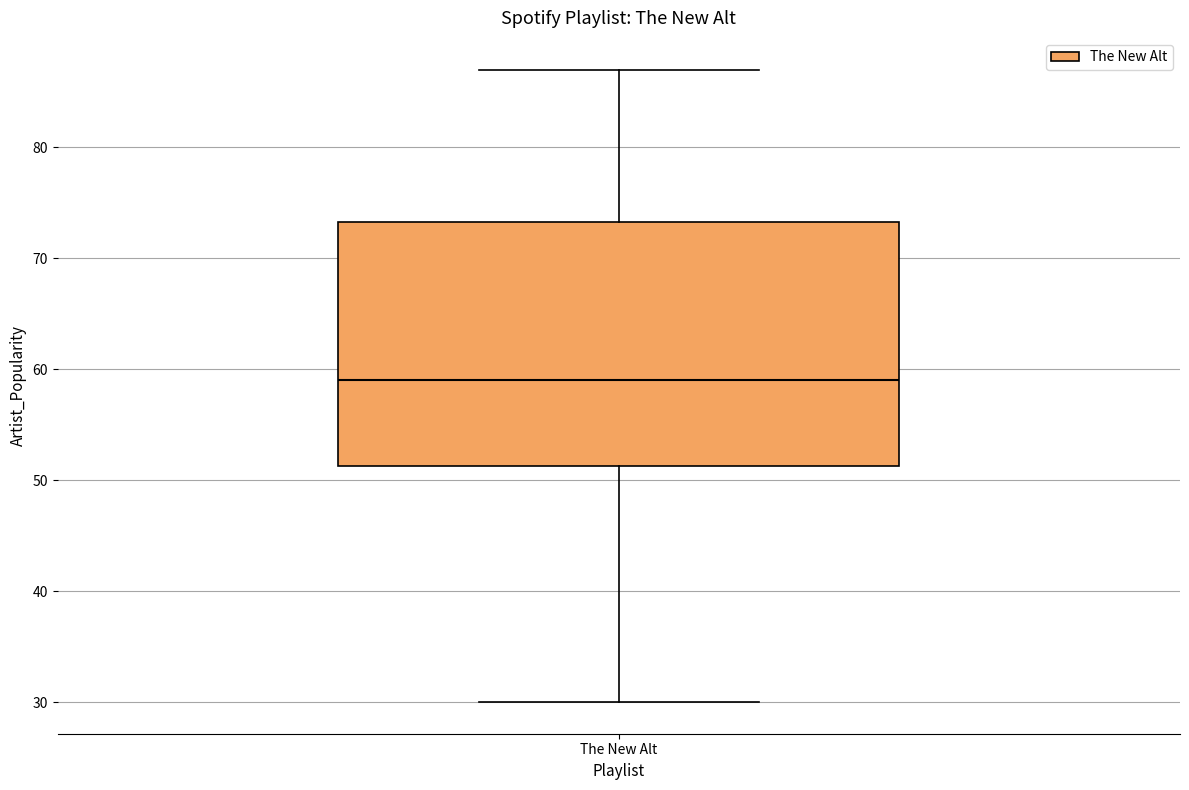

Transcribe this box plot: give where the median line is, the range the box spans, and where the two whiskers end, as read against the y-axis. The values are not printed on the chart, so give them approximately, as read against the axis.

median 59, box 51 to 73, whiskers 30 to 87